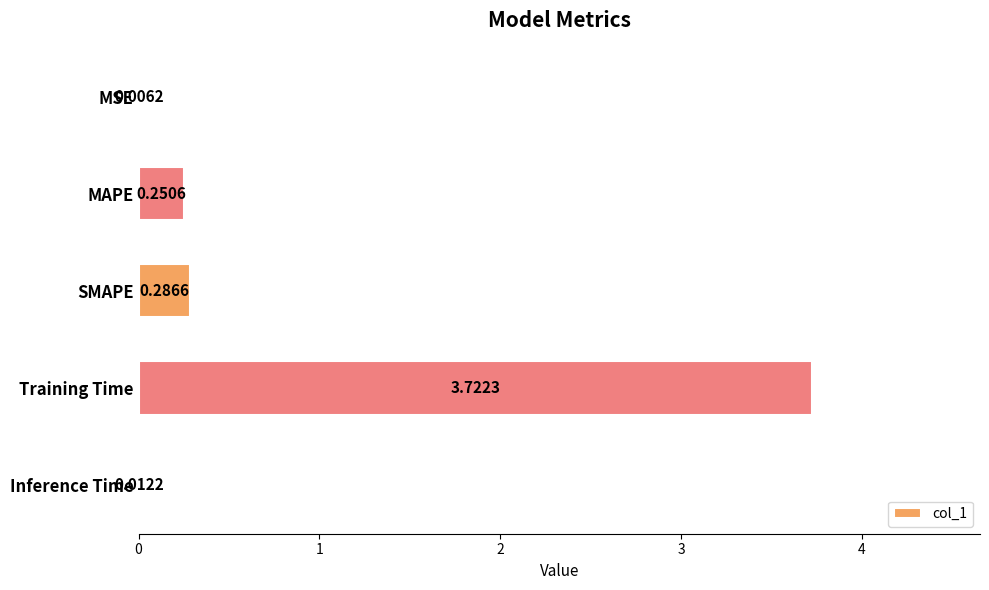

At which label is the value closest to 1?

SMAPE